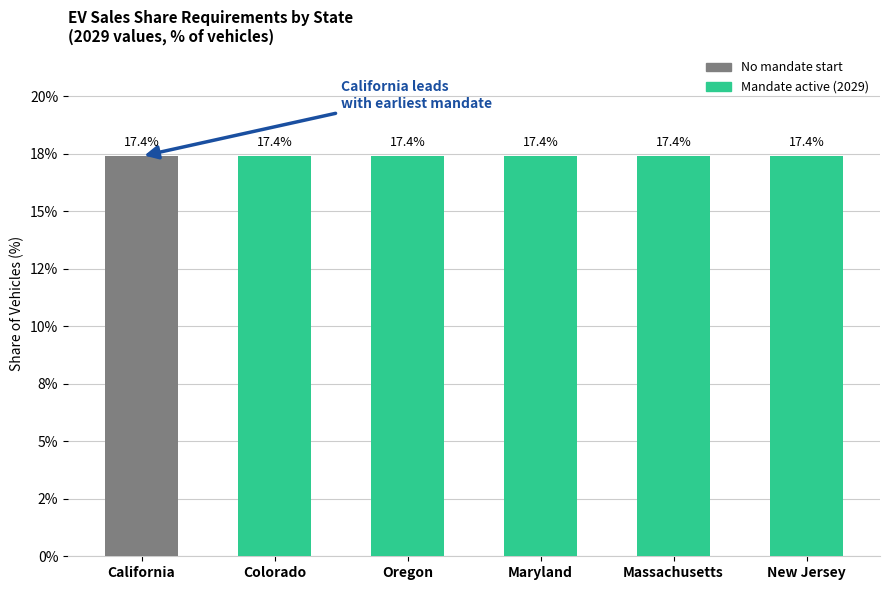

What is the label of the 6th bar from the right?

California